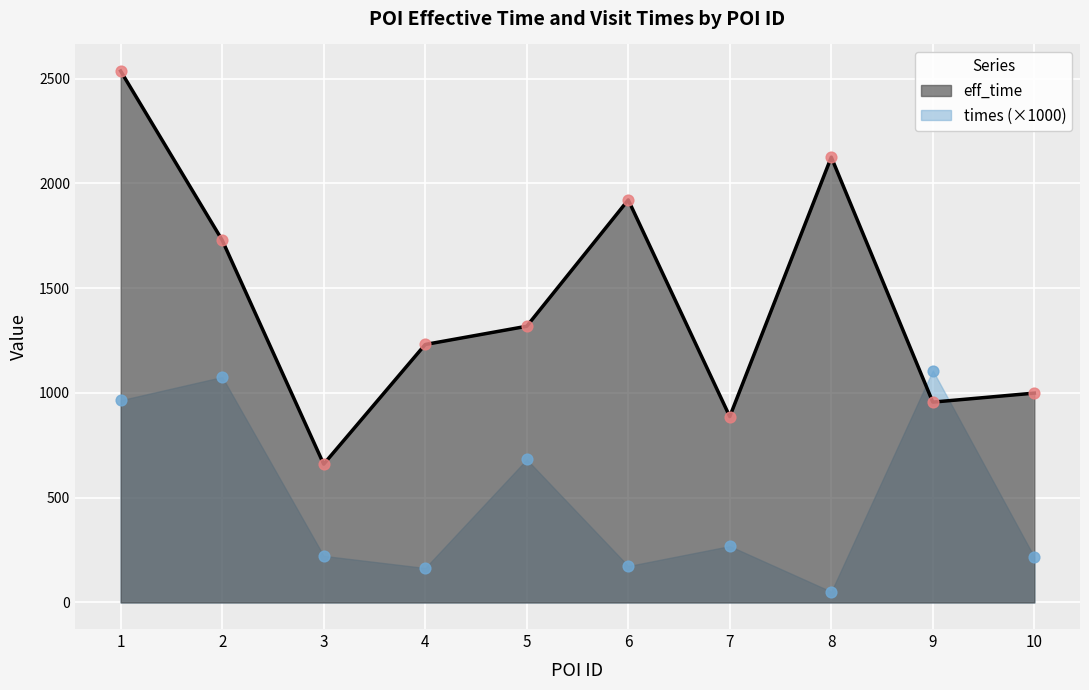

Which series contains the highest Y value?

eff_time